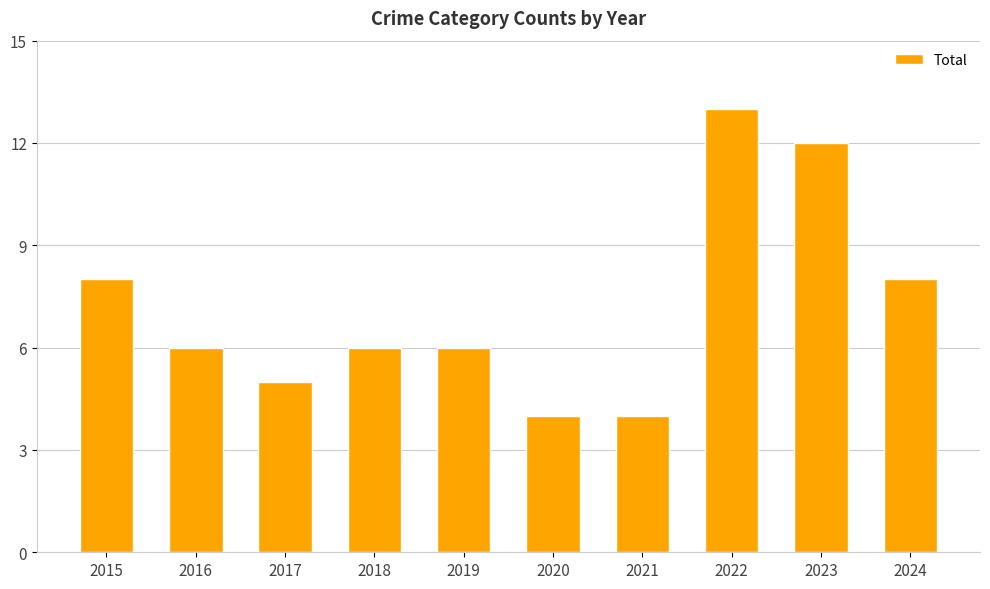

Are the bars horizontal?

No